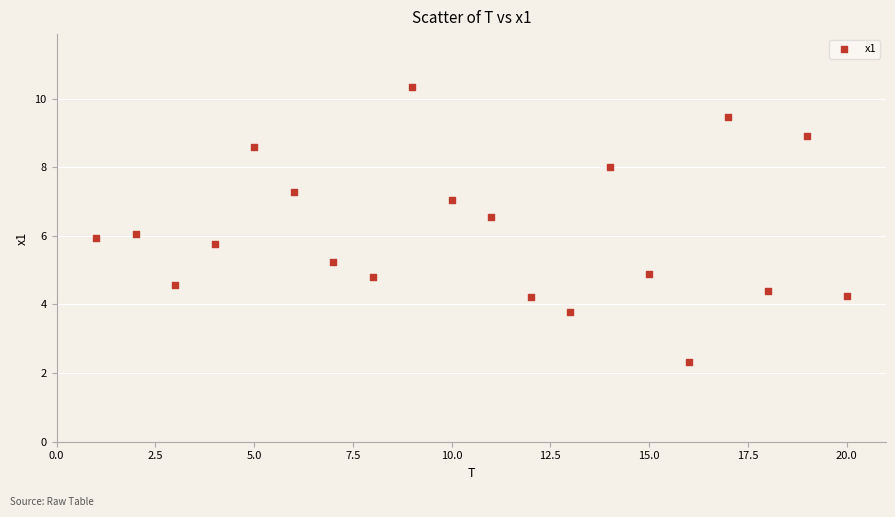

What is the range of Y values (max minus min)?

8.0